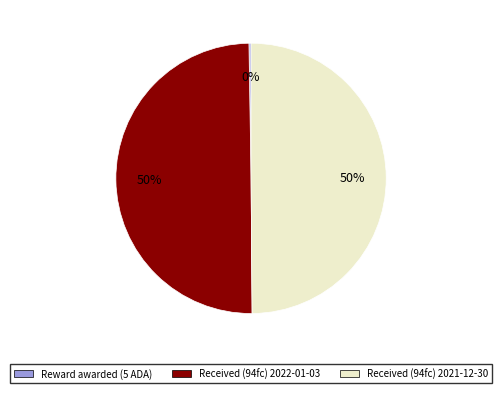

To the nearest percent, what portion does Received (94fc) 2021-12-30 represent?

50%